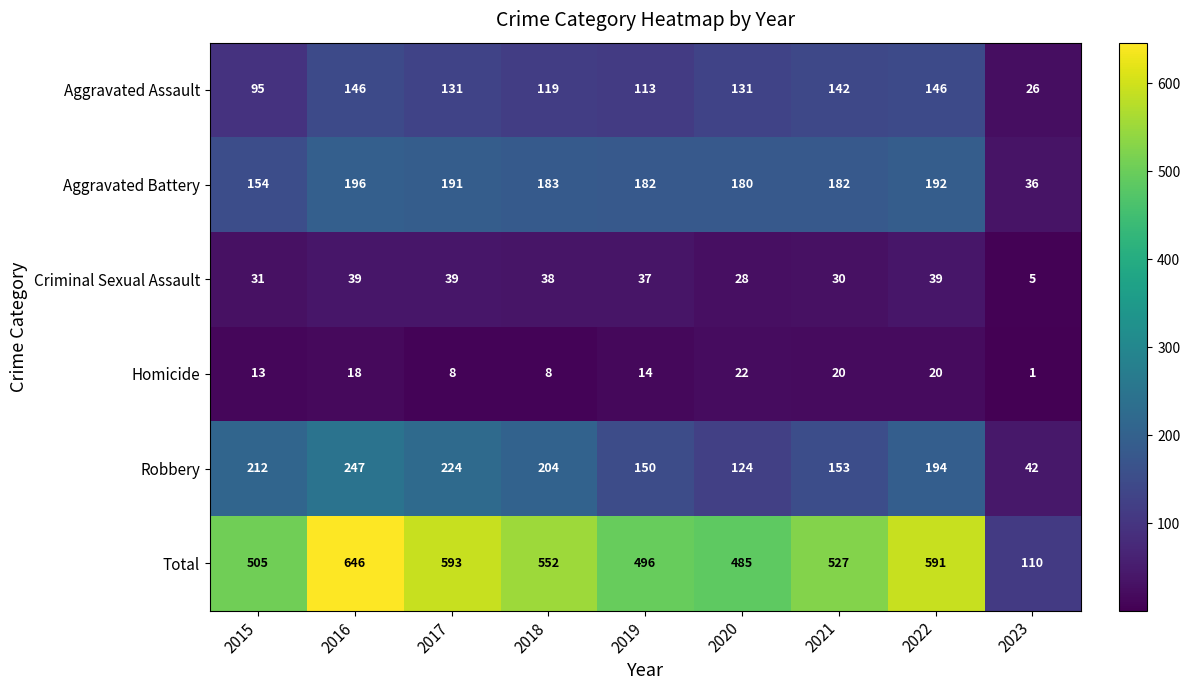

What is the maximum value shown in the chart?

646